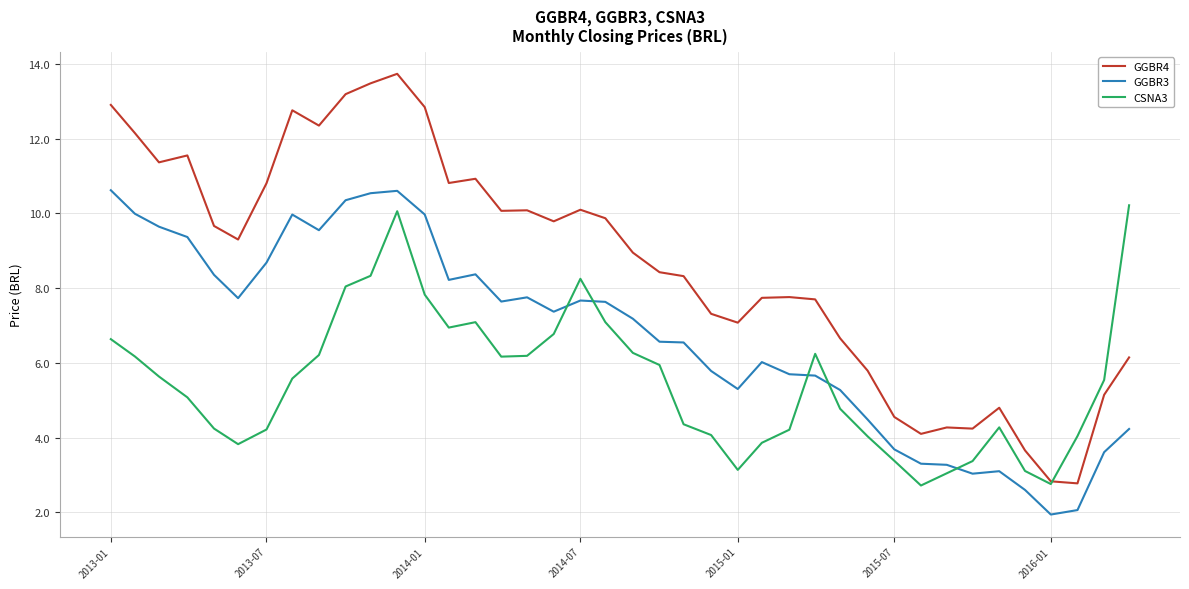

Which series has the largest range (max minus min)?

GGBR4